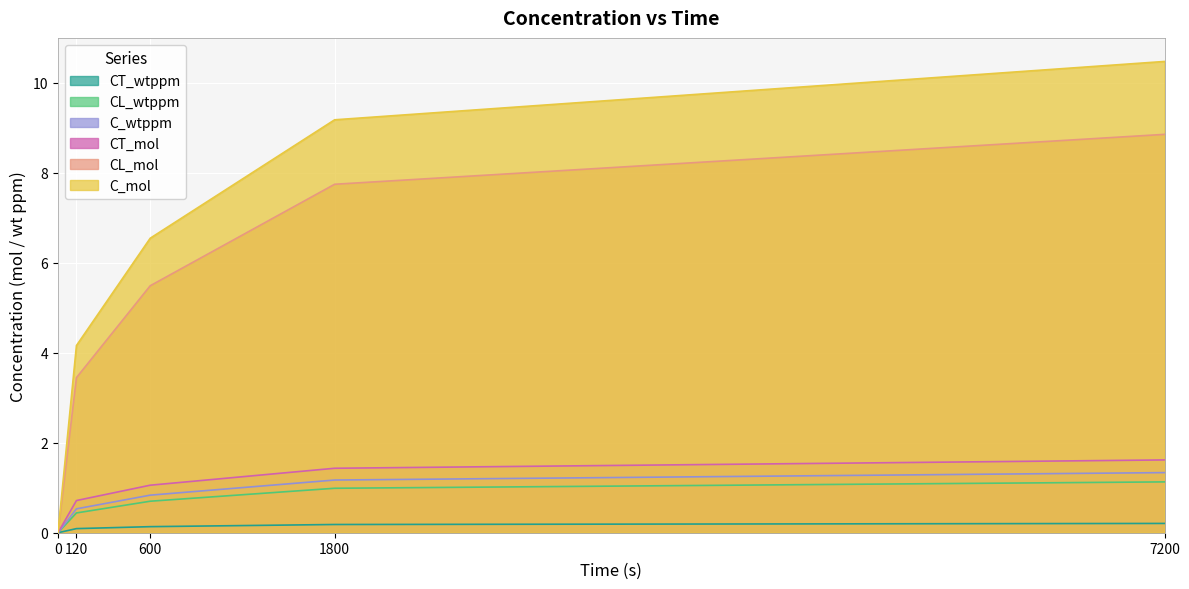

At which category is the sum across all series the highest?

7200